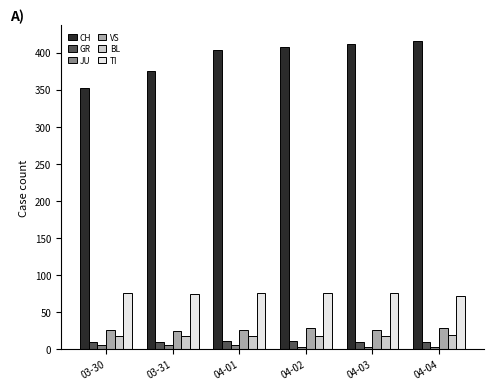

Which series has the largest total across all categories?

CH